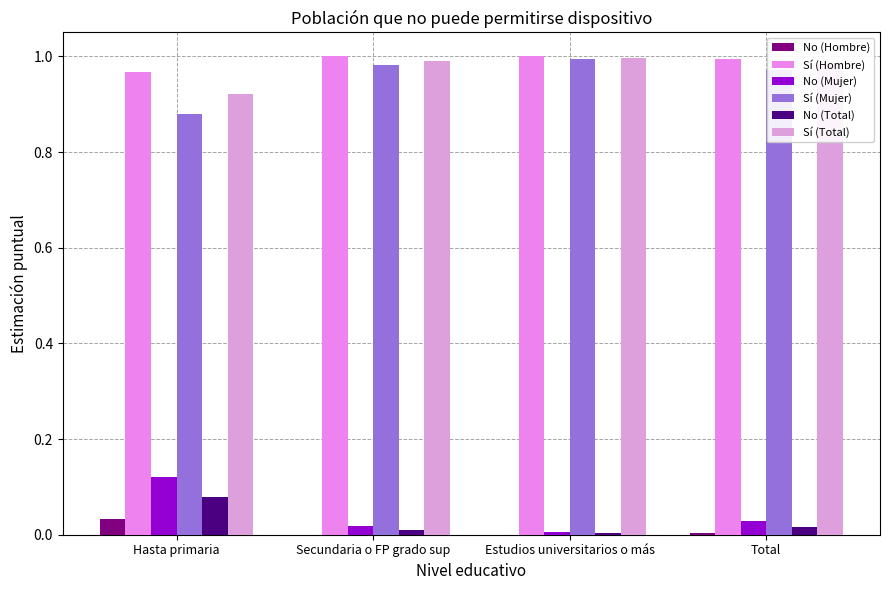

How many categories are shown in the chart?

4